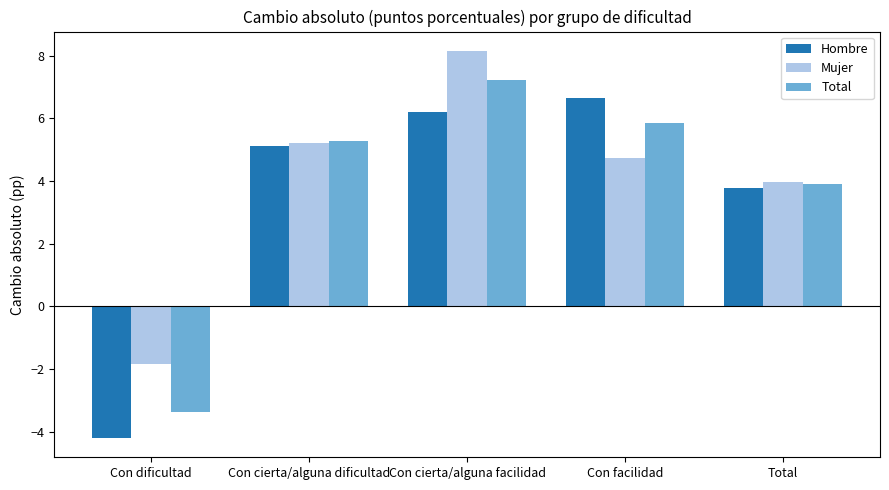

Which series changed the most between Con cierta/alguna dificultad and Con facilidad?

Hombre